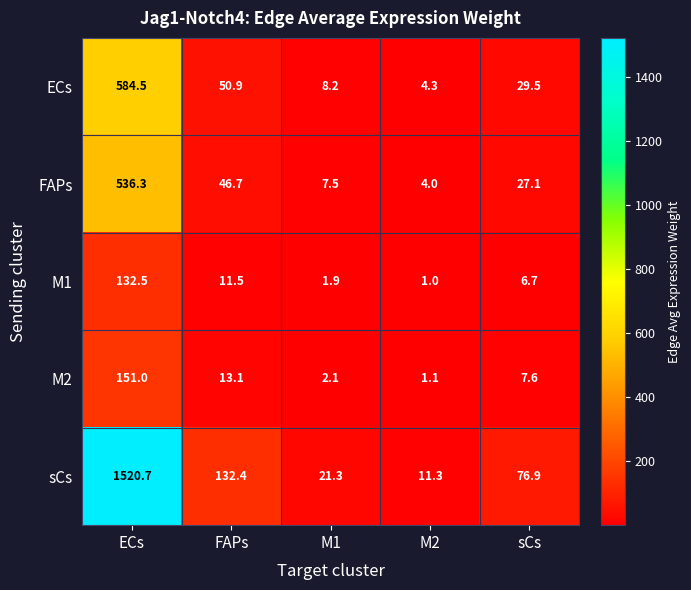

What is the approximate value of FAPs at sCs?

27.1